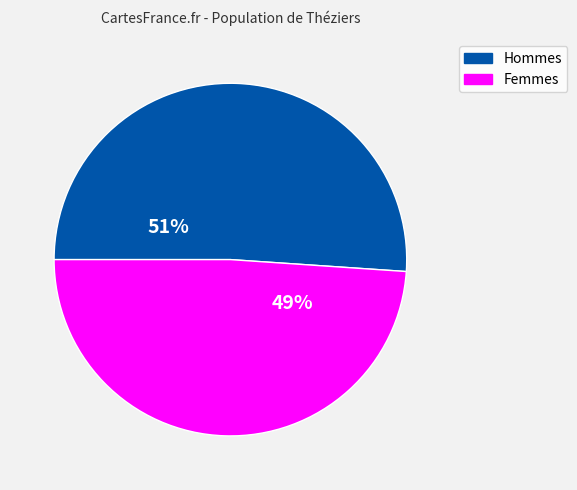

Does any single category account for the majority?

Yes